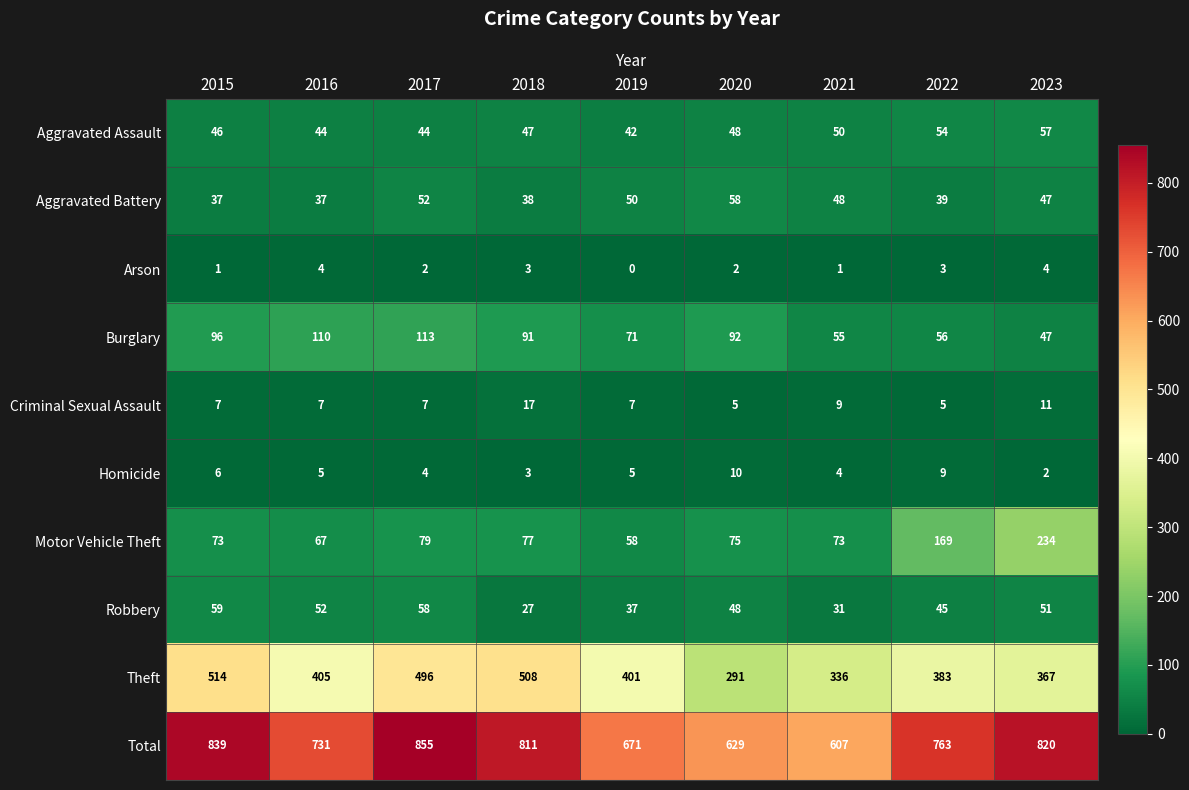

Which series has the largest range (max minus min)?

Total